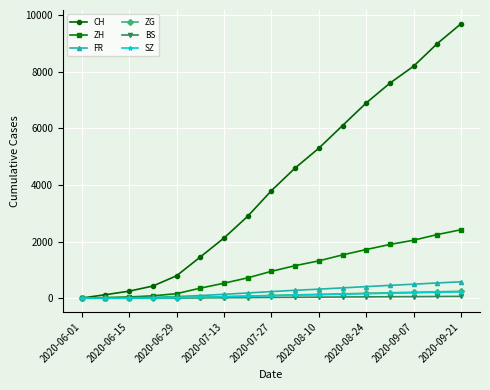

At how many categories does at least one series exceed 3278?

9